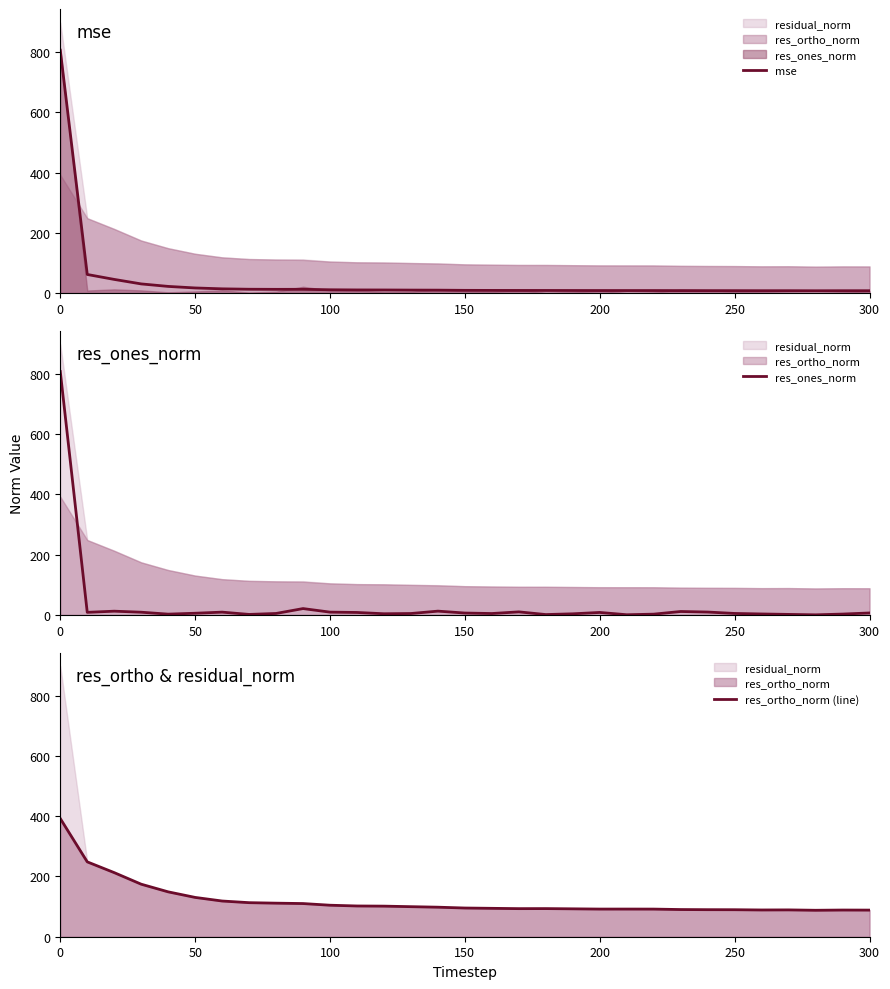

Which series has the largest total across all categories?

res_ortho_norm (line)